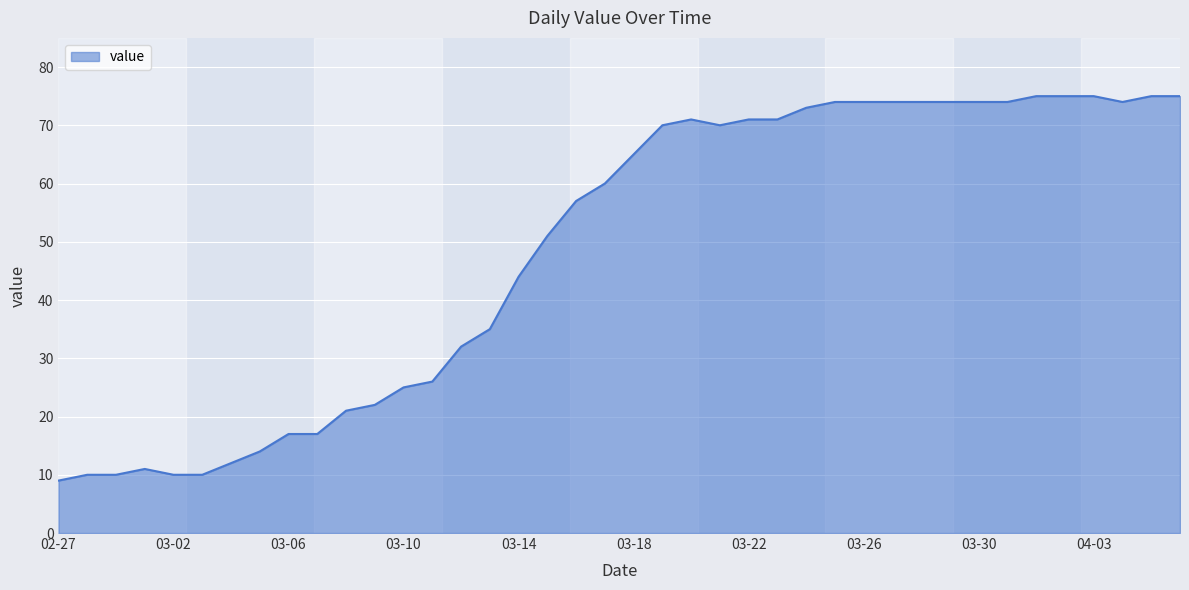

What is the average value?

49